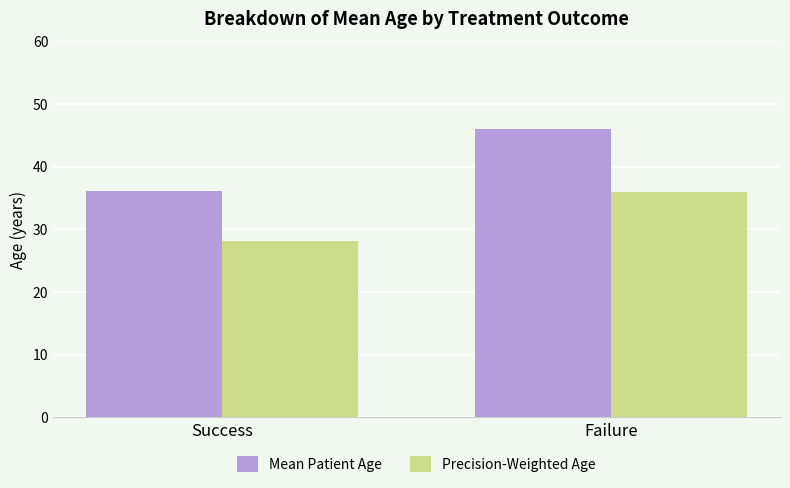

Reading left to right, extract all data points from this chart.

Mean Patient Age: 36.1	46.0
Precision-Weighted Age: 28.2	35.9